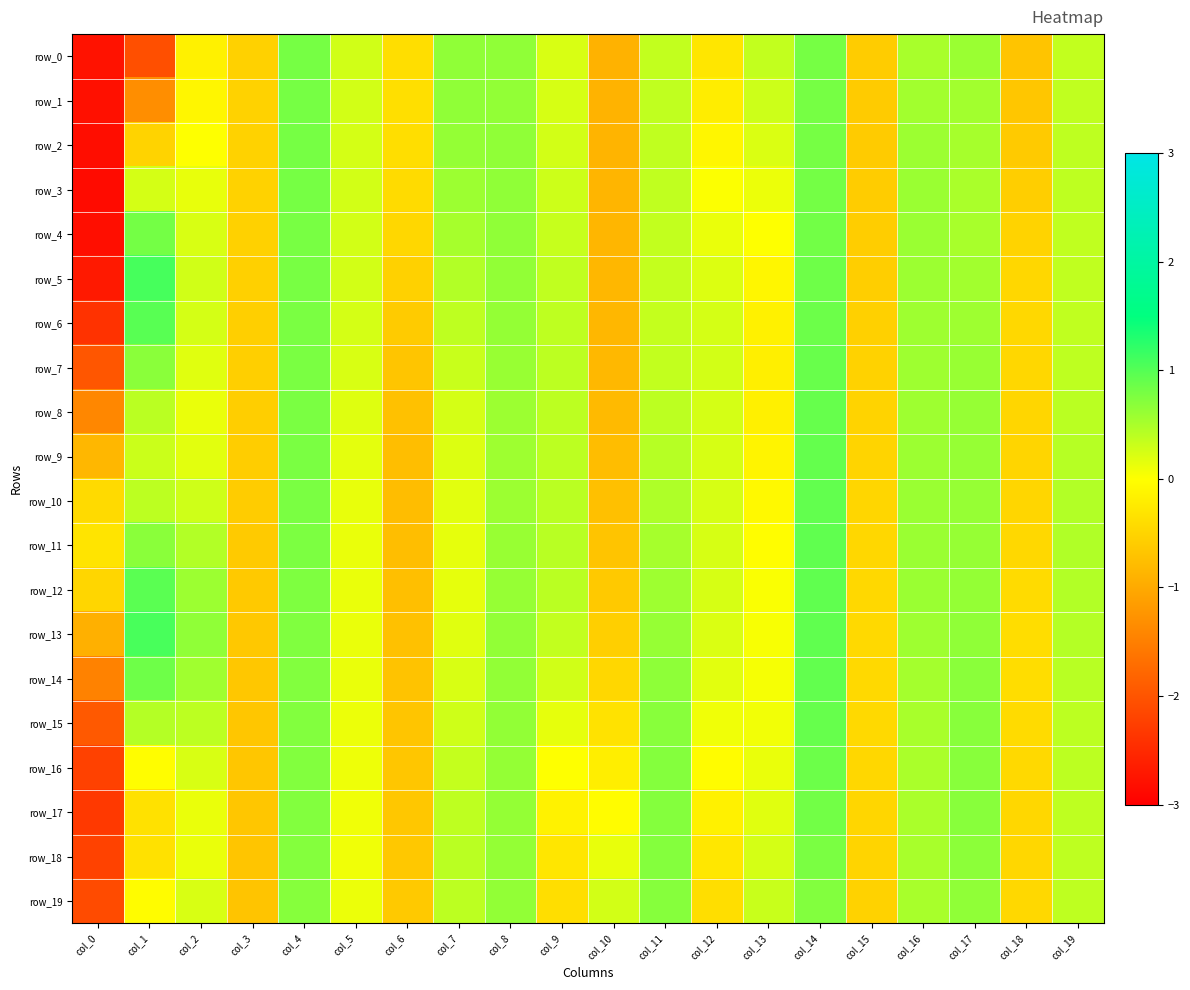

How many categories are shown in the chart?

20